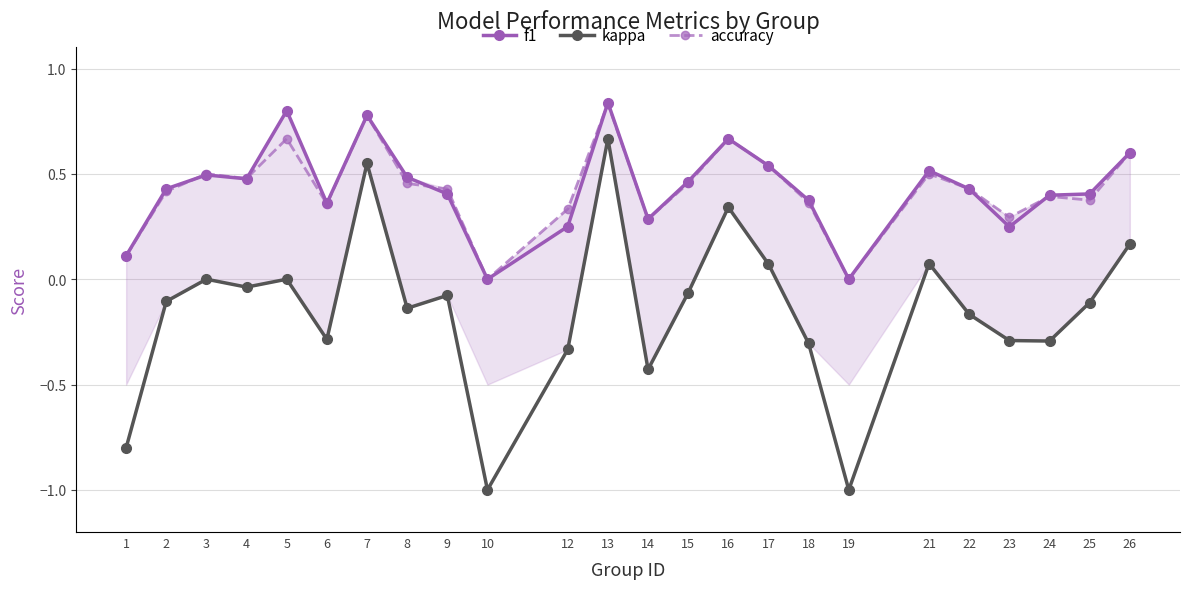

Which series has the widest spread of values?

kappa